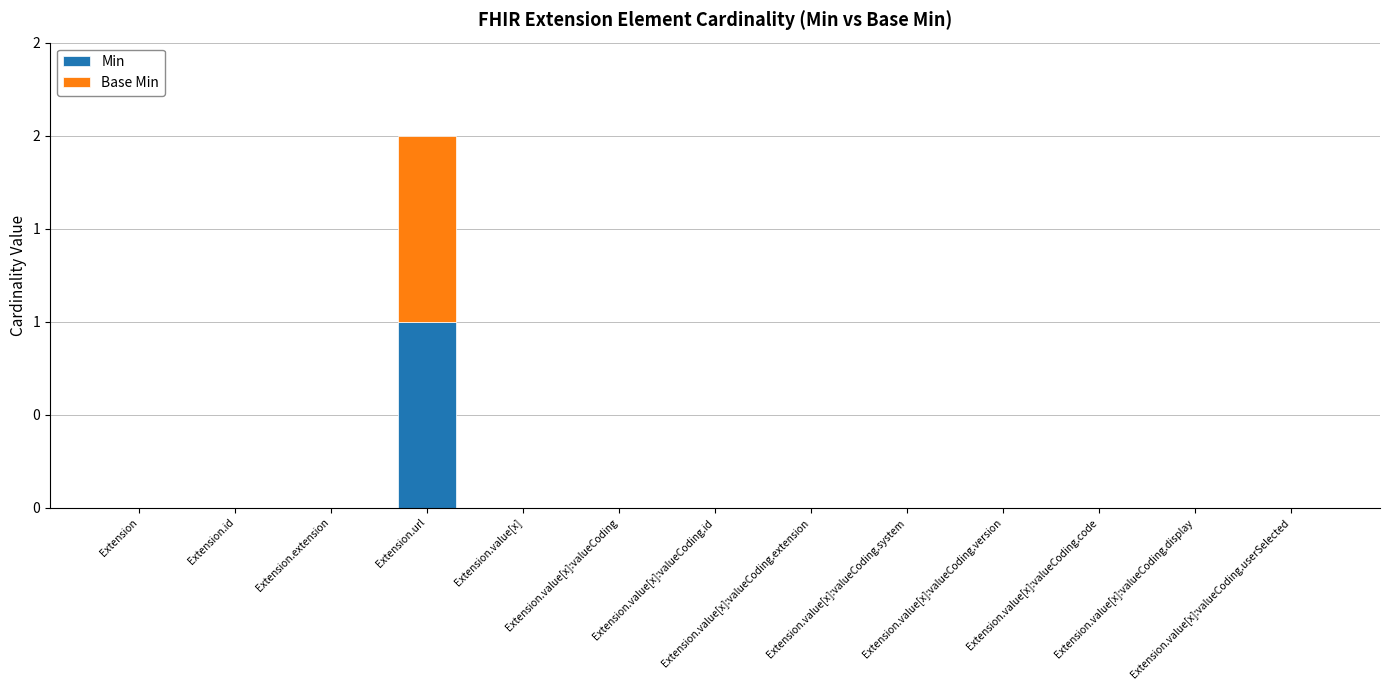

The value of Min at Extension.extension is 0. True or false?

True